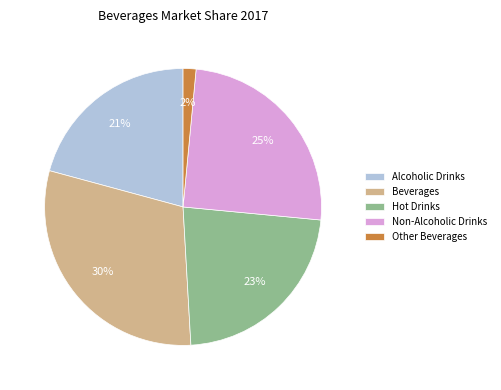

How many segments does this pie chart have?

5